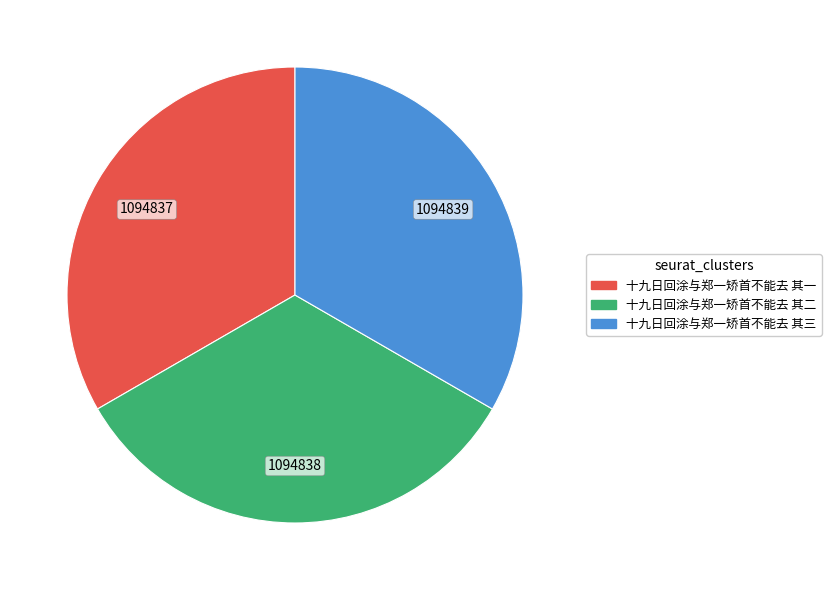

Approximately how many times larger is the value at 十九日回涂与郑一矫首不能去 其一 compared to 十九日回涂与郑一矫首不能去 其三?

1.0